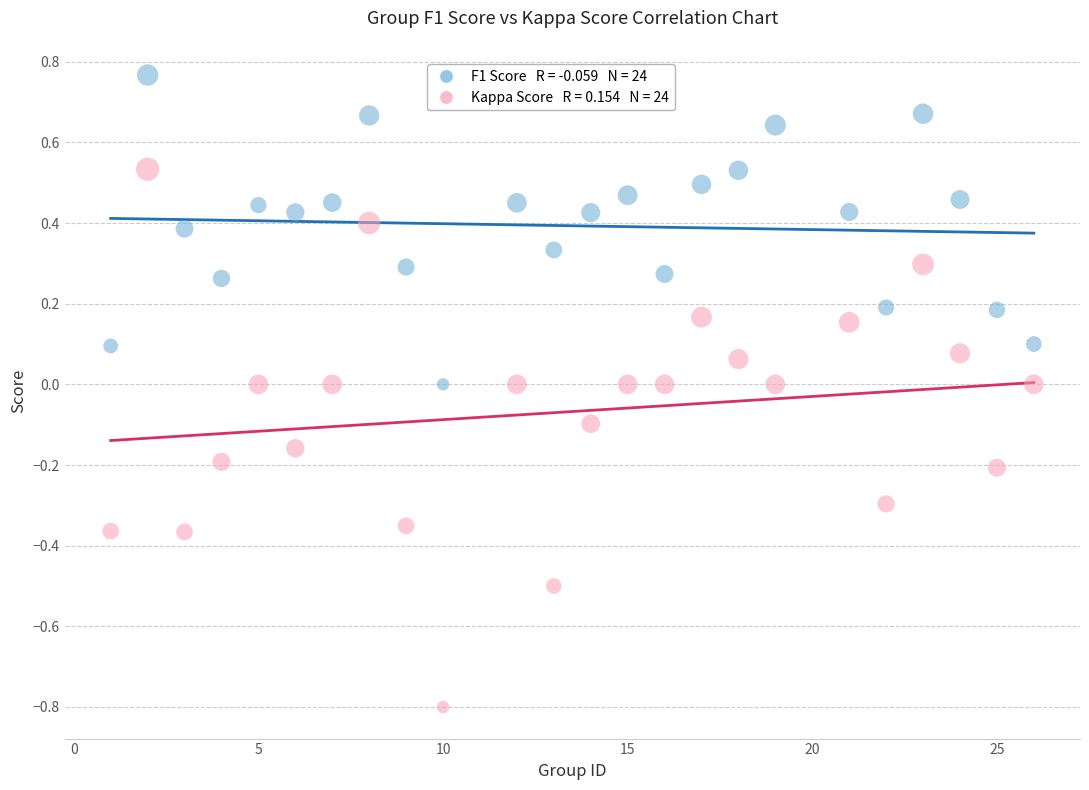

Across all data points, what is the range of Y values (max minus min)?

1.6